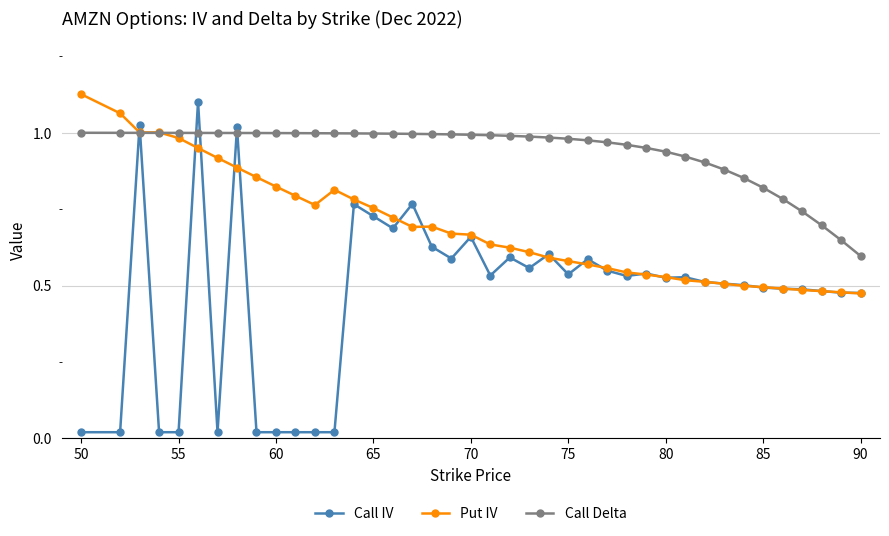

Which series has the largest total across all categories?

Call Delta